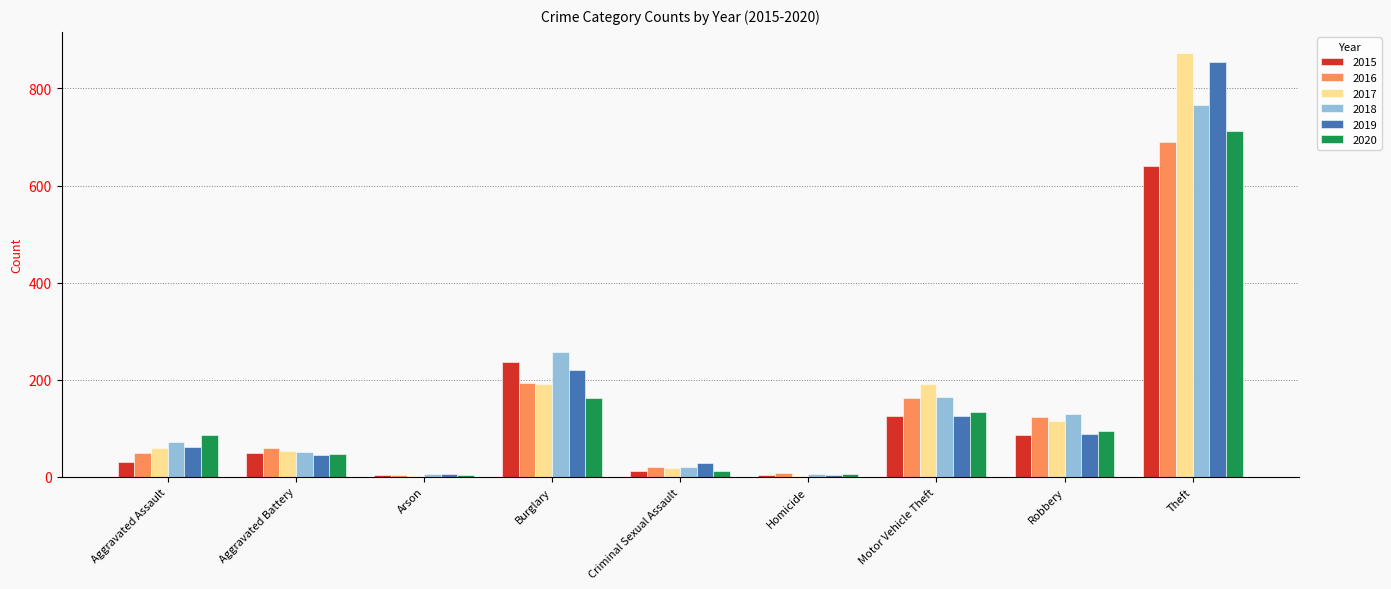

What is the average value of the 2017 series?

167